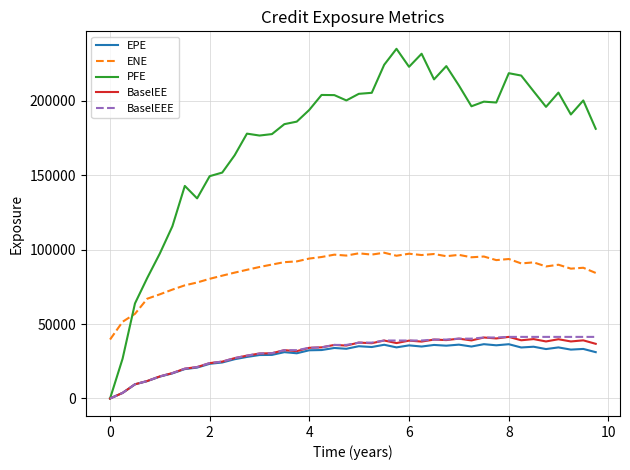

Which series has the largest total across all categories?

PFE